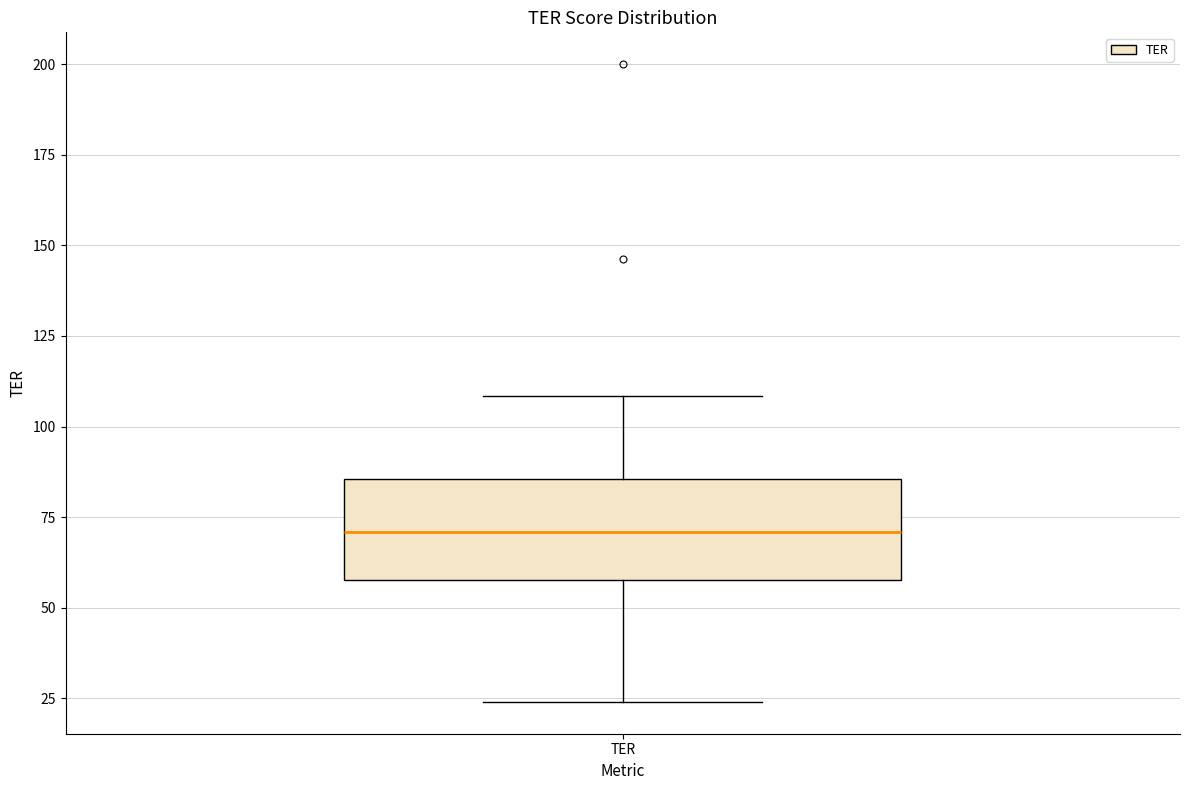

Transcribe this box plot: give where the median line is, the range the box spans, and where the two whiskers end, as read against the y-axis. The values are not printed on the chart, so give them approximately, as read against the axis.

median 70, box 60 to 85, whiskers 25 to 110